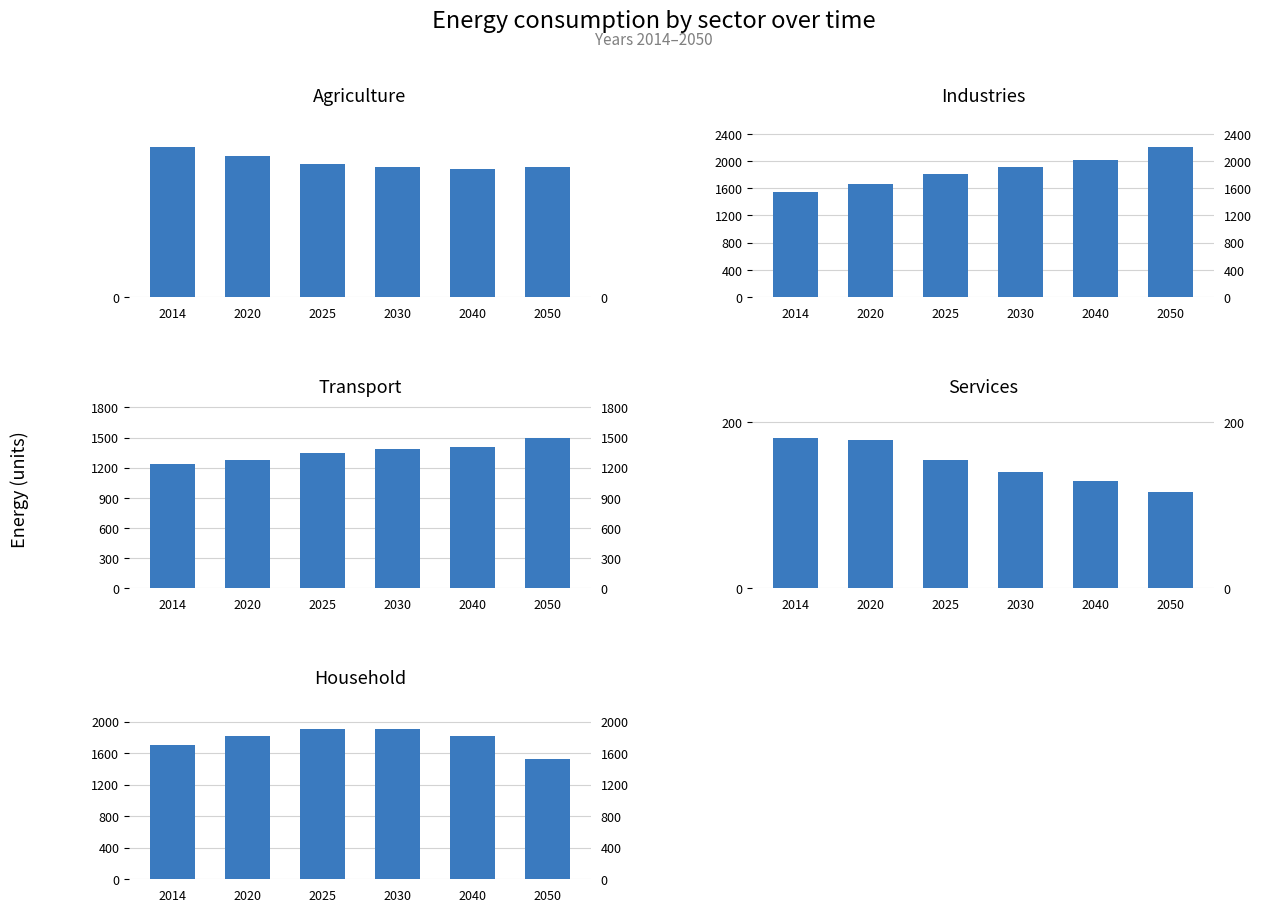

How many bars are there in total?

30